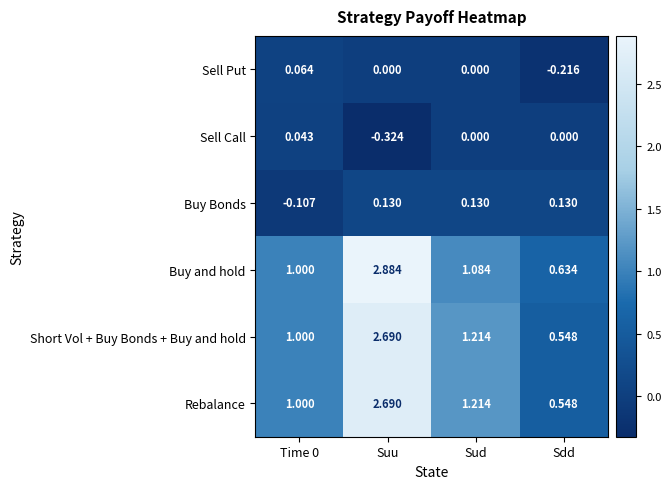

What is the total value across all series at Suu?

8.1